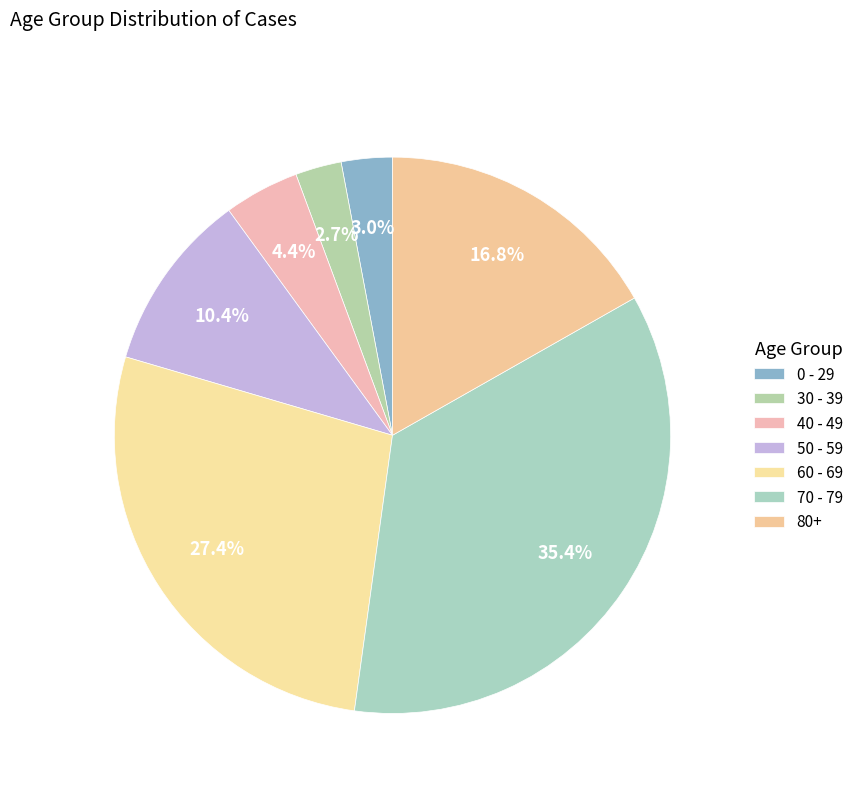

Count the number of slices in the pie.

7